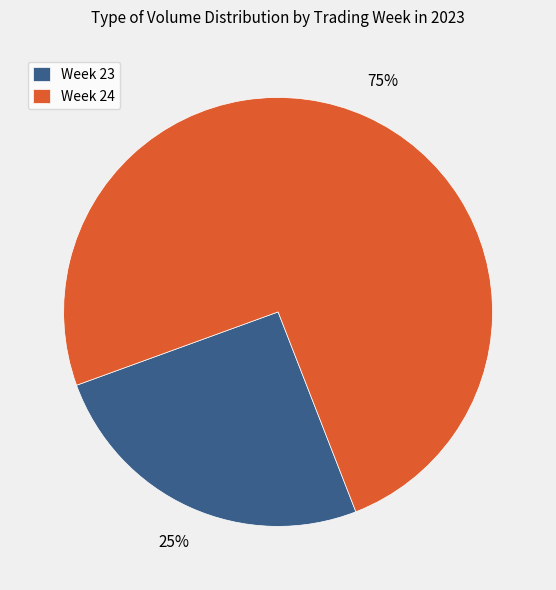

Which slice represents more than half of the pie?

Week 24